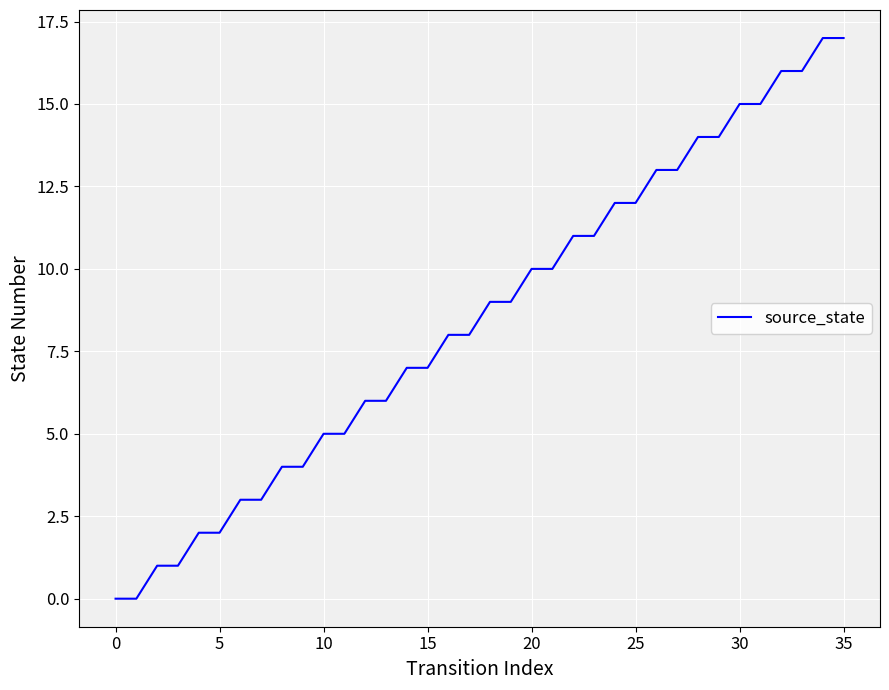

What is the sum of all values?

306